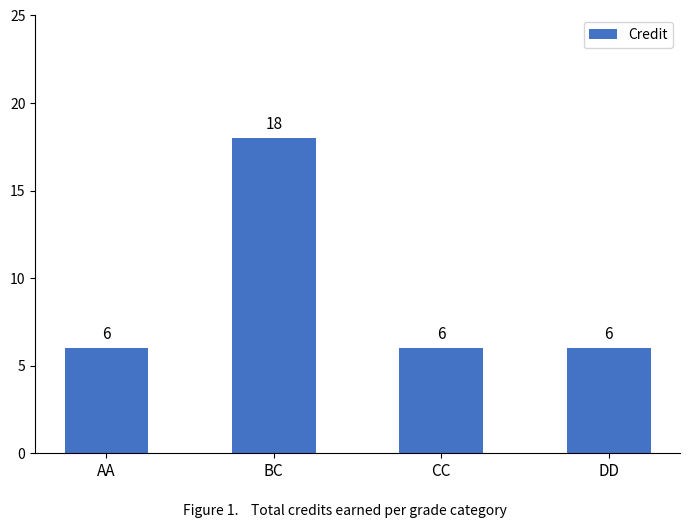

How many bars are there in total?

4